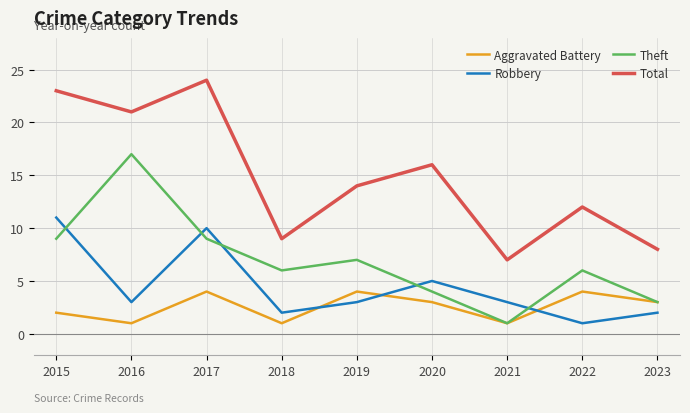

Where is the first local maximum for Aggravated Battery?

2017